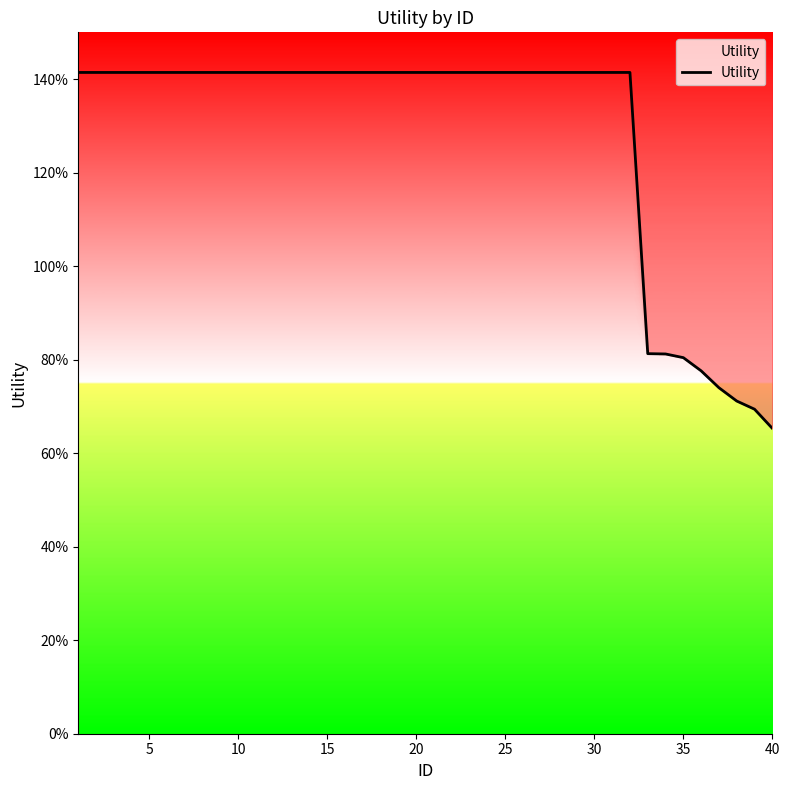

Is this an area chart (filled region under the line)?

No